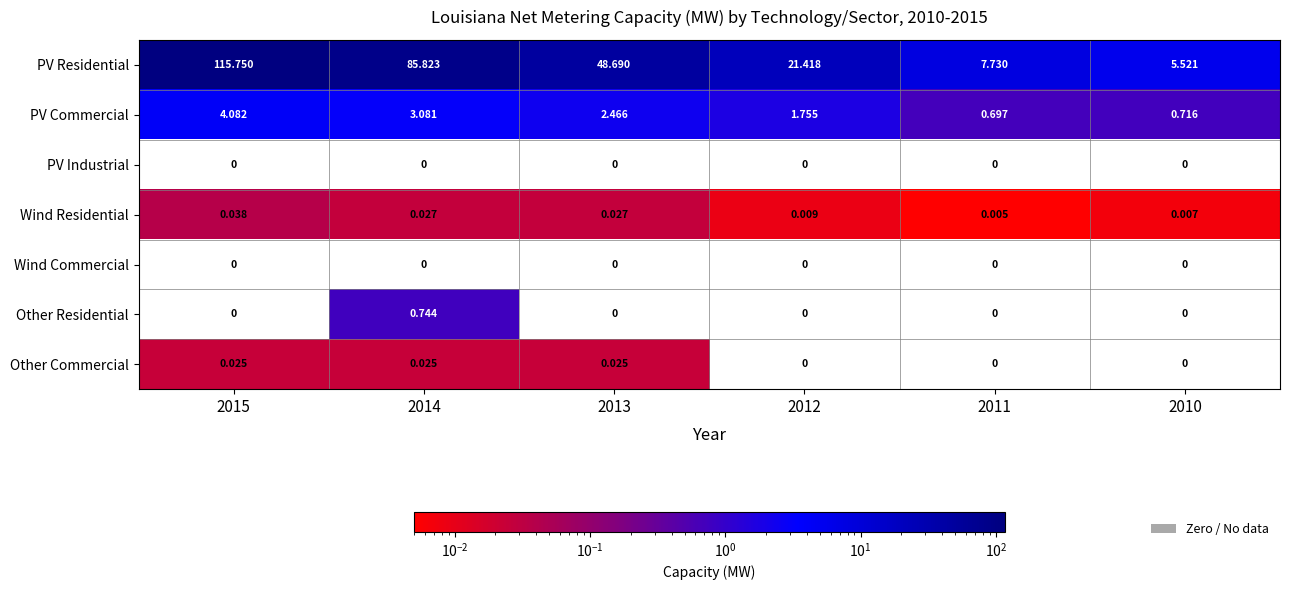

At which category is the sum across all series the highest?

2015